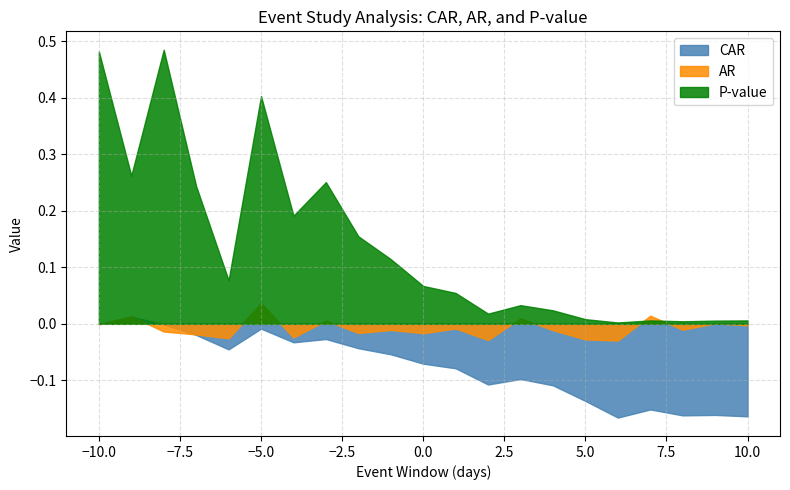

How many values in the AR series are below 0?

15